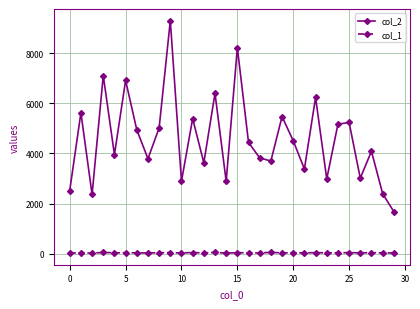

What is the average value of the col_1 series?

36